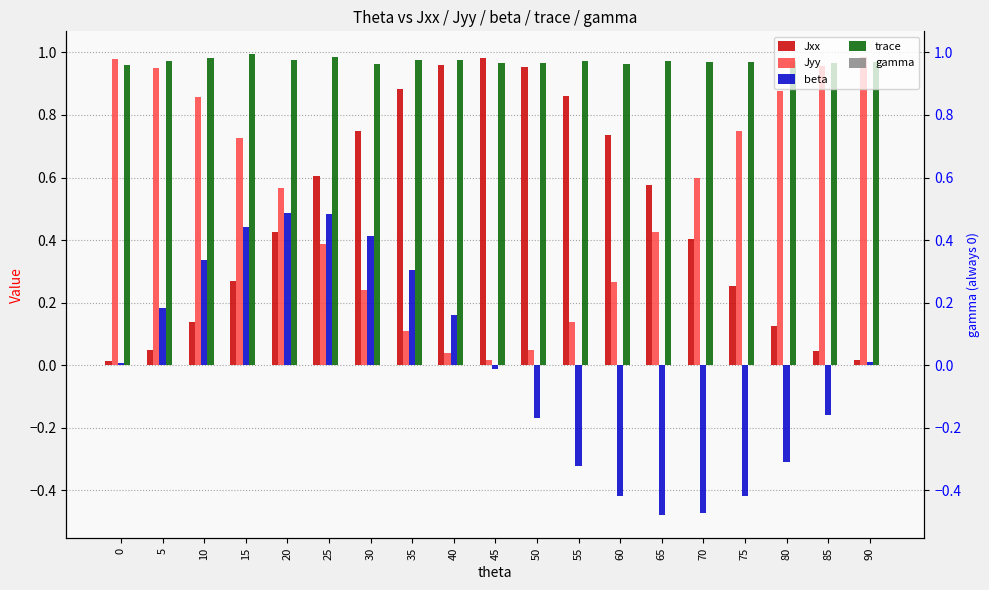

What are all the series names shown in the legend?

Jxx, Jyy, beta, trace, gamma